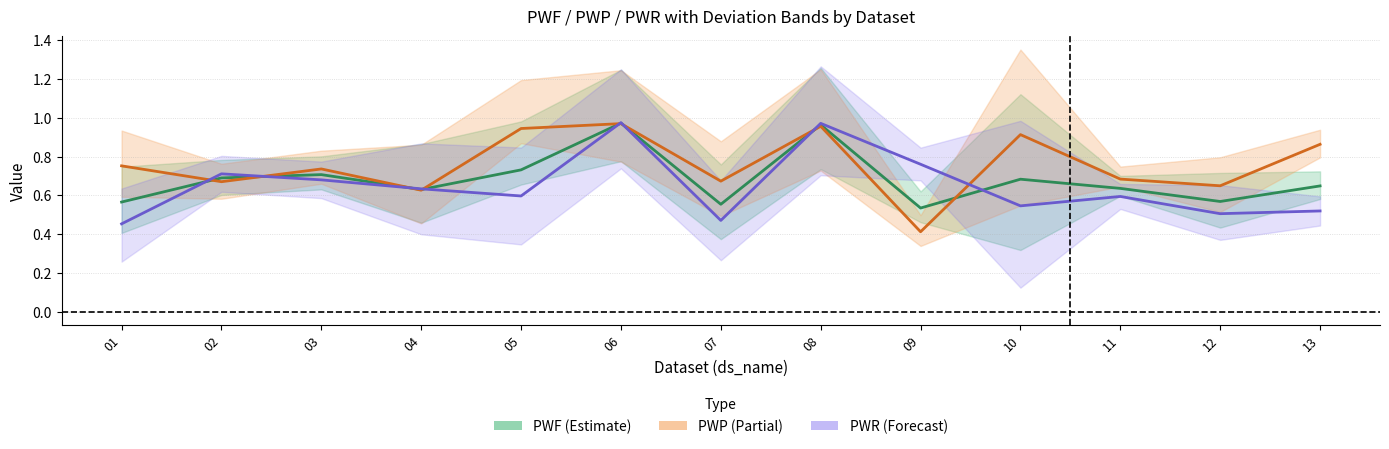

What is the value of the PWF point at the 4th from the left?

0.6